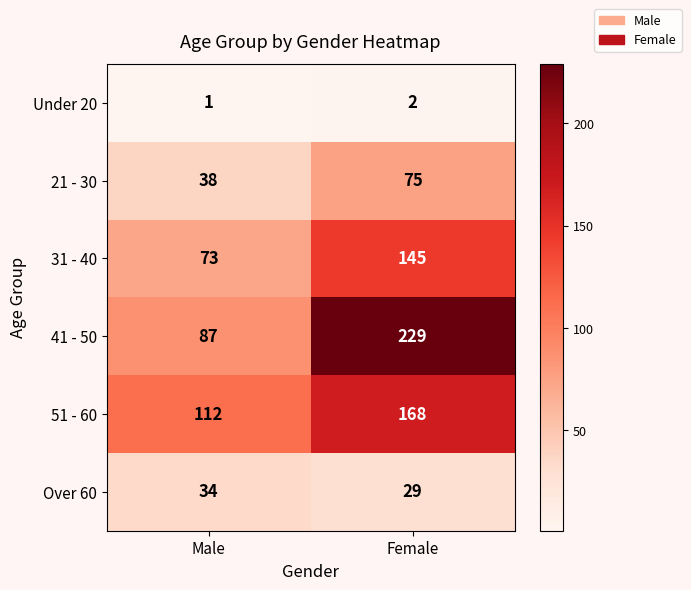

Which series has the largest range (max minus min)?

41 - 50